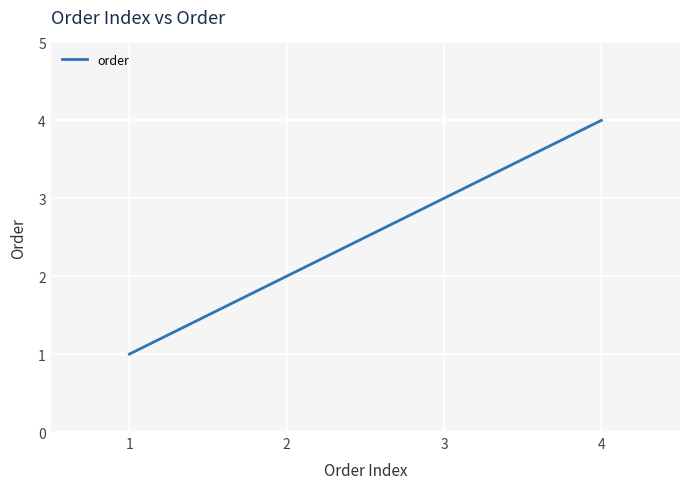

Rank the categories by value from highest to lowest.

4, 3, 2, 1